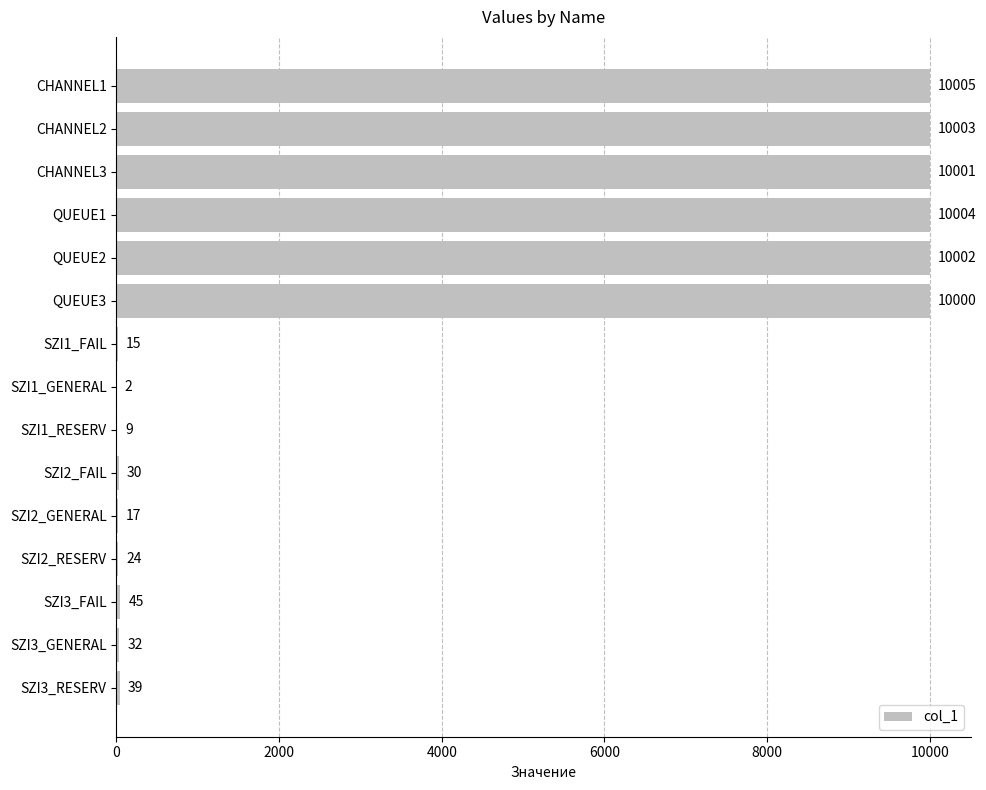

Which label corresponds to the largest value in the chart?

CHANNEL1